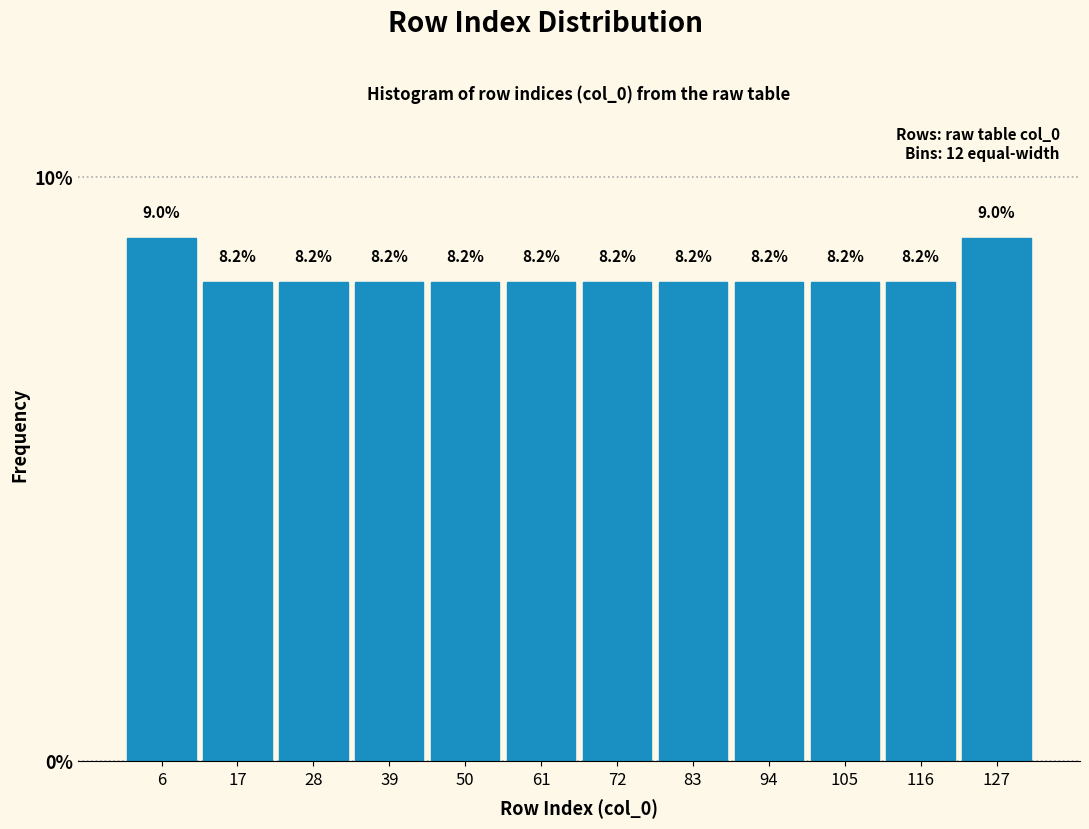

What is the height of the bar covering 34 to 44 on the x-axis? The bar edges are not printed on the chart, so give them approximately, as read against the axis.

8.2